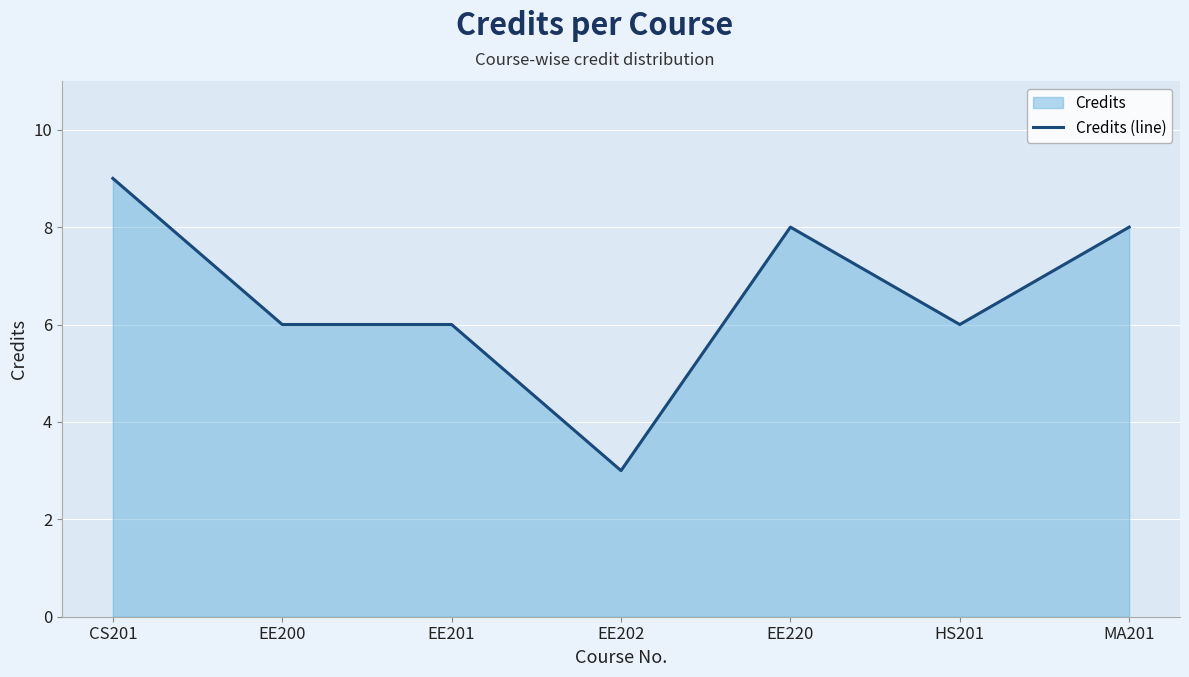

What is the label of the 7th point from the right?

CS201